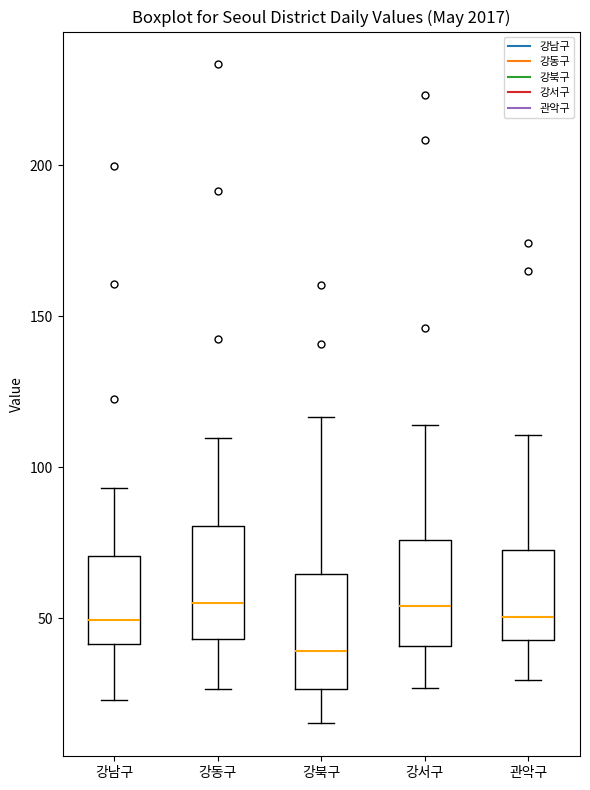

Reading left to right, transcribe this box plot: for each box, give where its median line is, the range the box spans, and where its two whiskers end, as read against the y-axis. The values are not printed on the chart, so give them approximately, as read against the axis.

강남구: median 50, box 40 to 70, whiskers 25 to 95
강동구: median 55, box 45 to 80, whiskers 25 to 110
강북구: median 40, box 25 to 65, whiskers 15 to 115
강서구: median 55, box 40 to 75, whiskers 25 to 115
관악구: median 50, box 45 to 75, whiskers 30 to 110